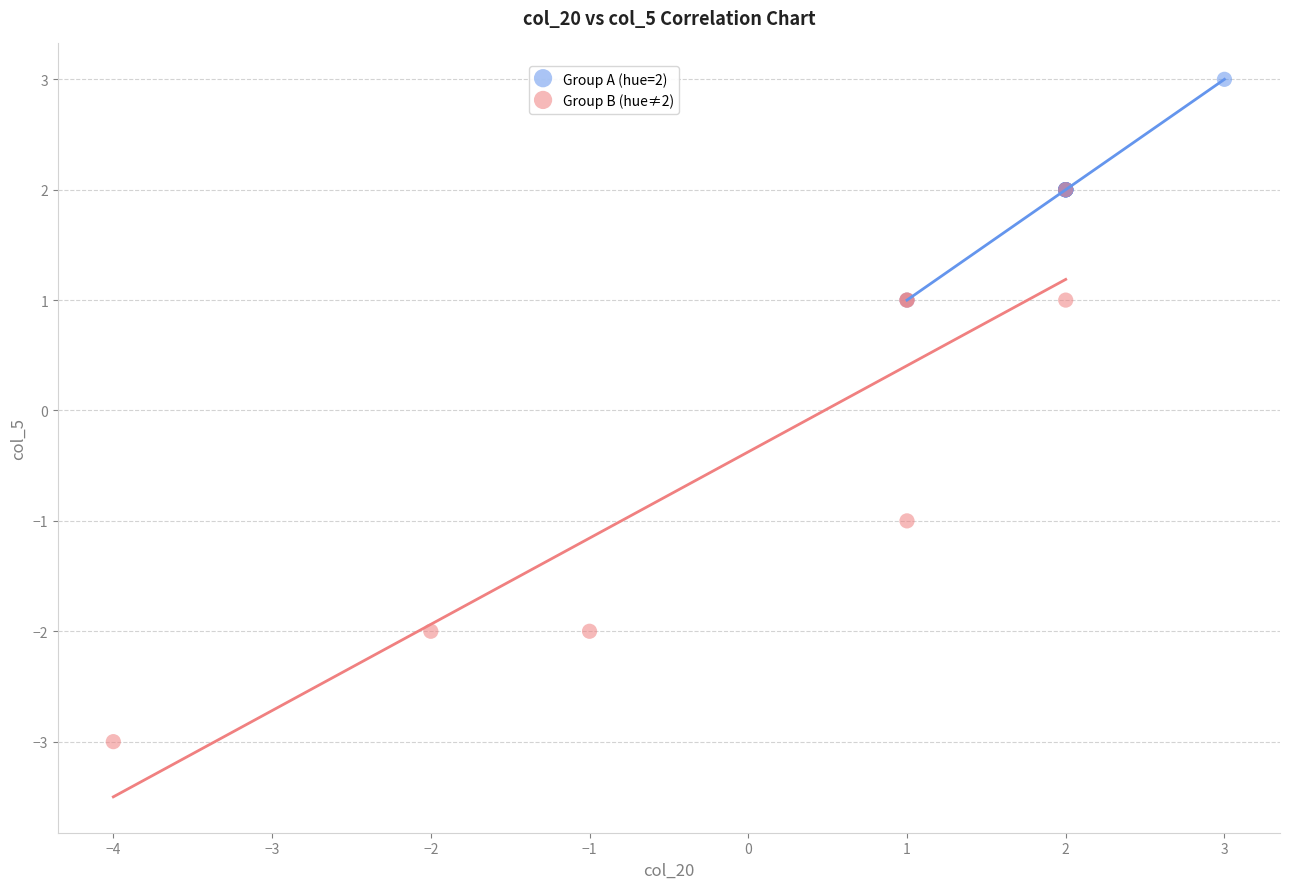

Which series has the largest Y range (max minus min)?

Group B (hue≠2)